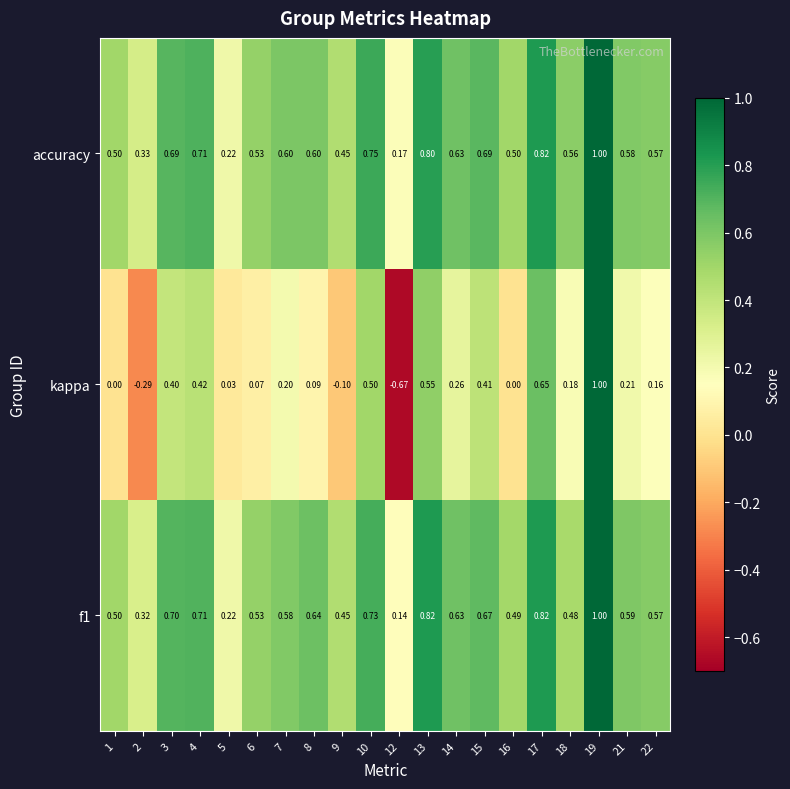

Which label corresponds to the smallest value in the chart?

12